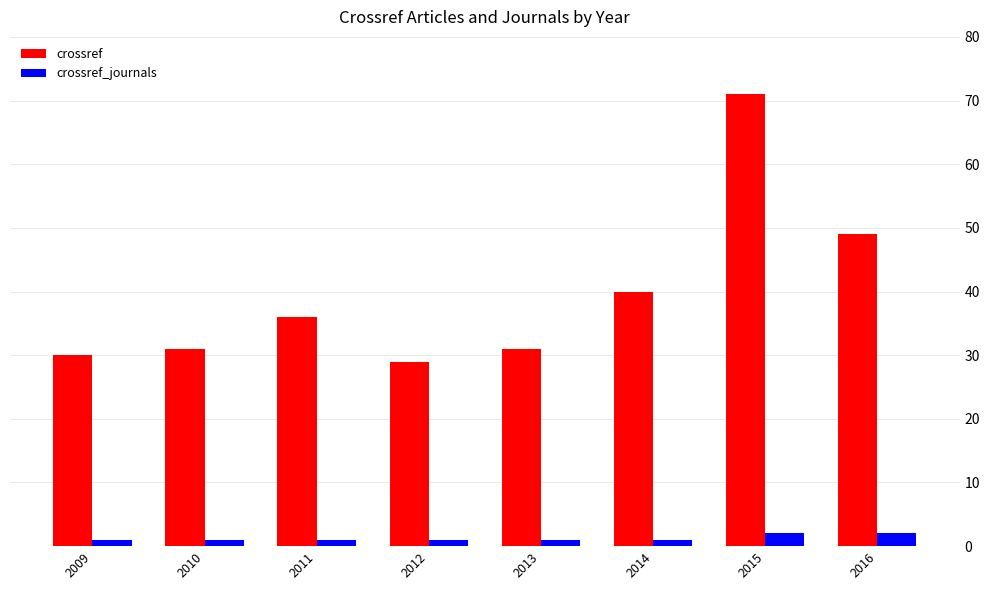

What is the highest value of the crossref_journals series?

2